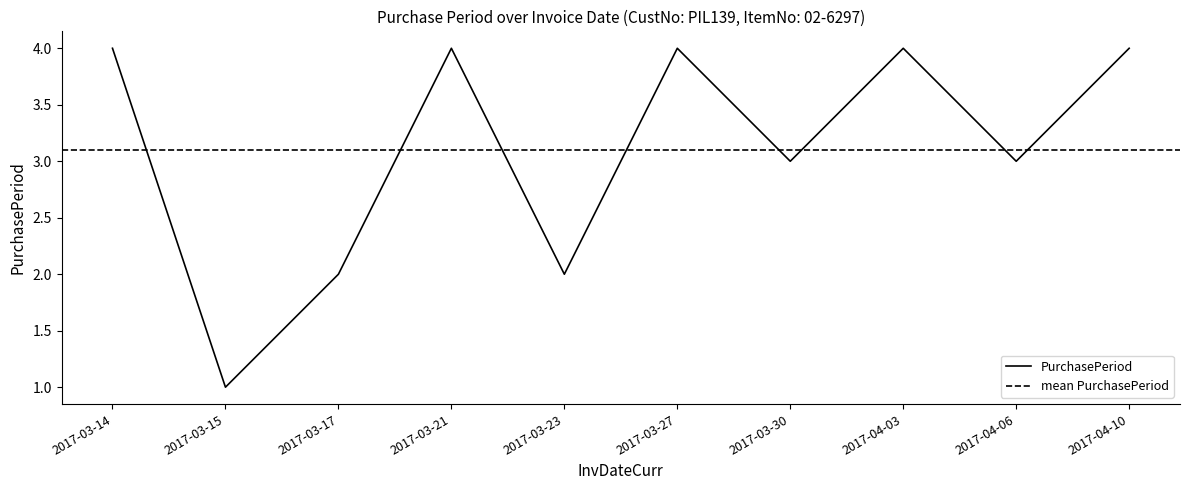

What is the approximate value at 2017-03-30?

3